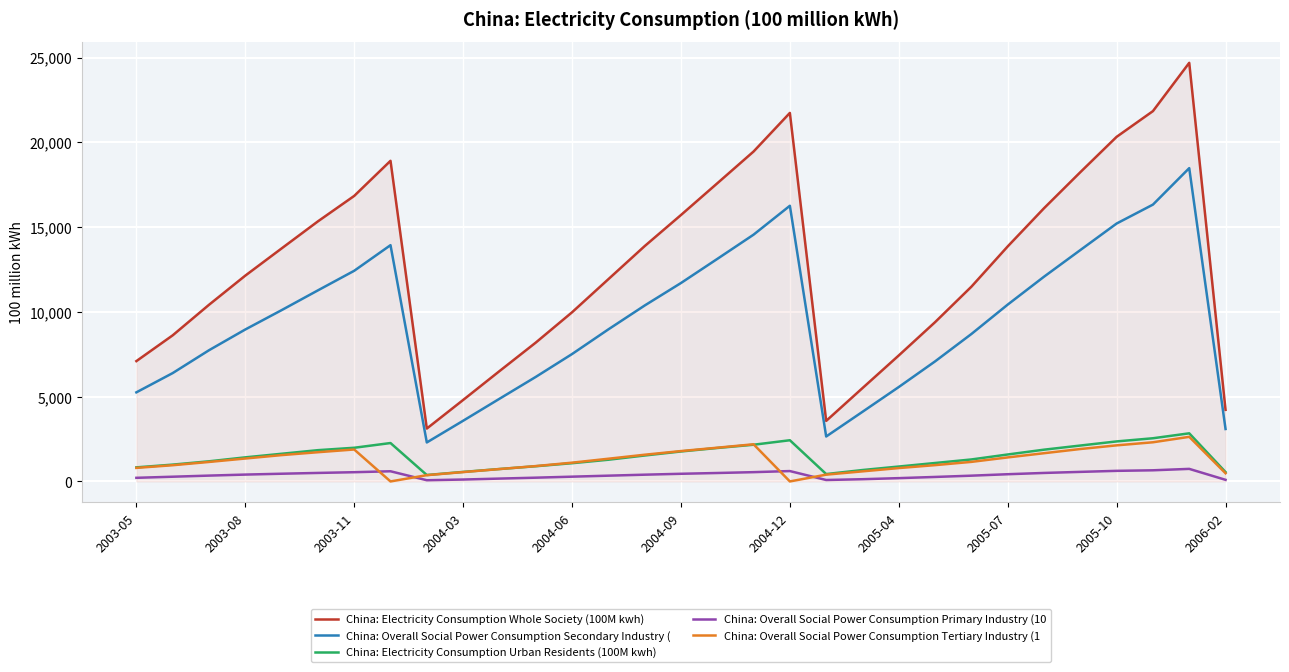

What is the maximum value for China: Overall Social Power Consumption Tertiary Industry (1?

2631.0